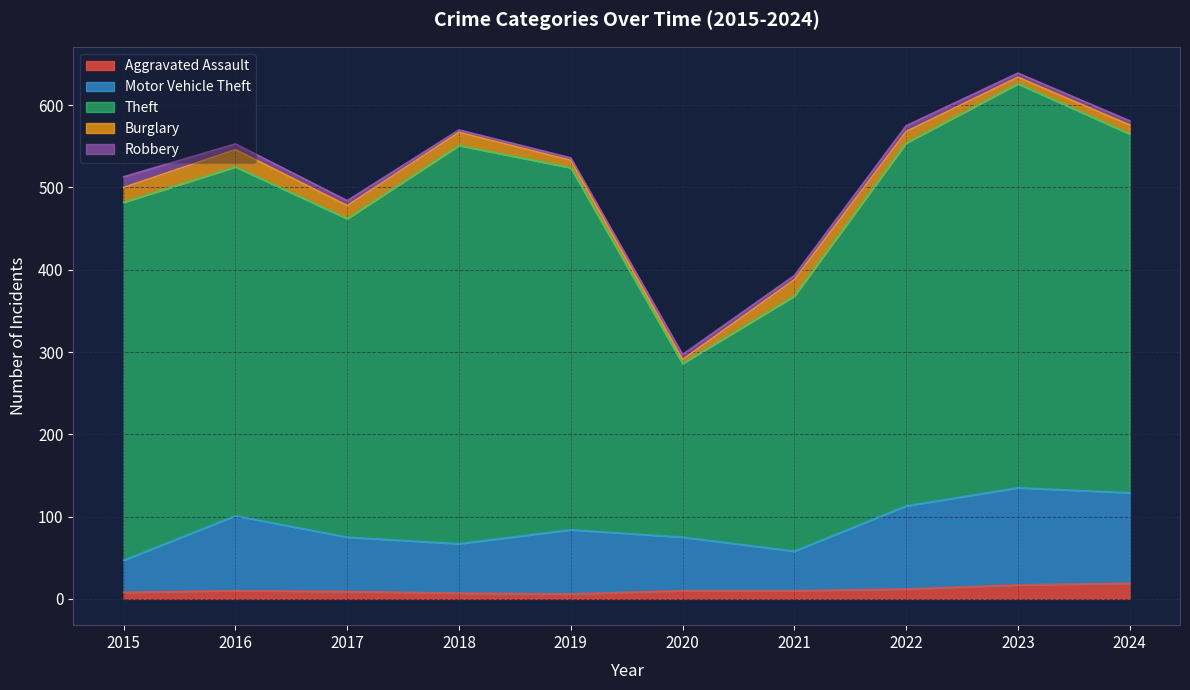

What is the difference between the Motor Vehicle Theft values at 2015 and 2024?

71